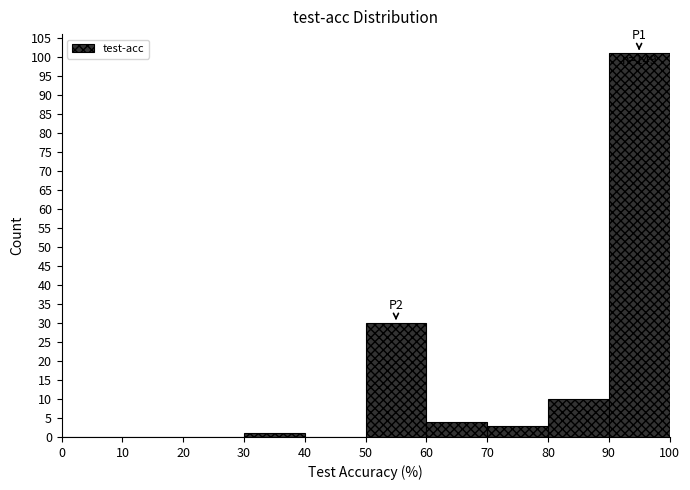

Over which range of the x-axis is the bar tallest?

90 to 100